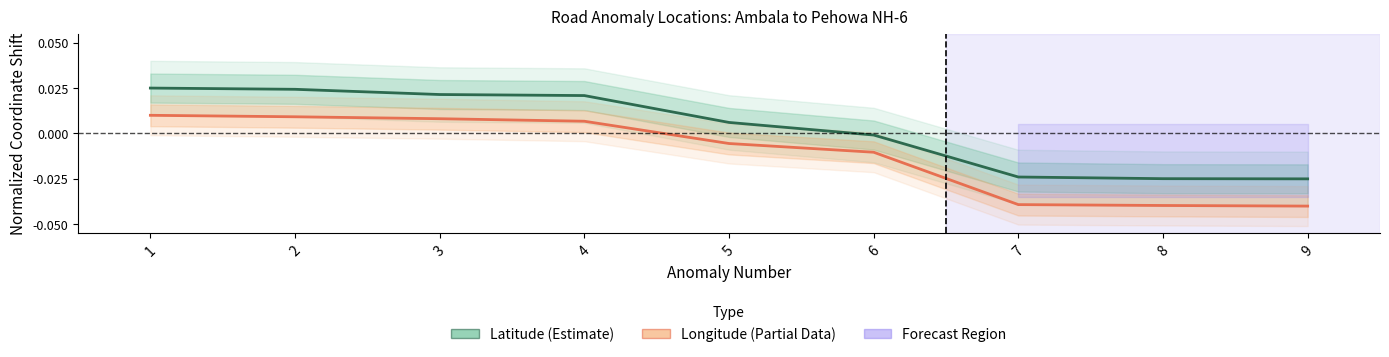

Where does the Latitude (Estimate) series first go above 0?

1